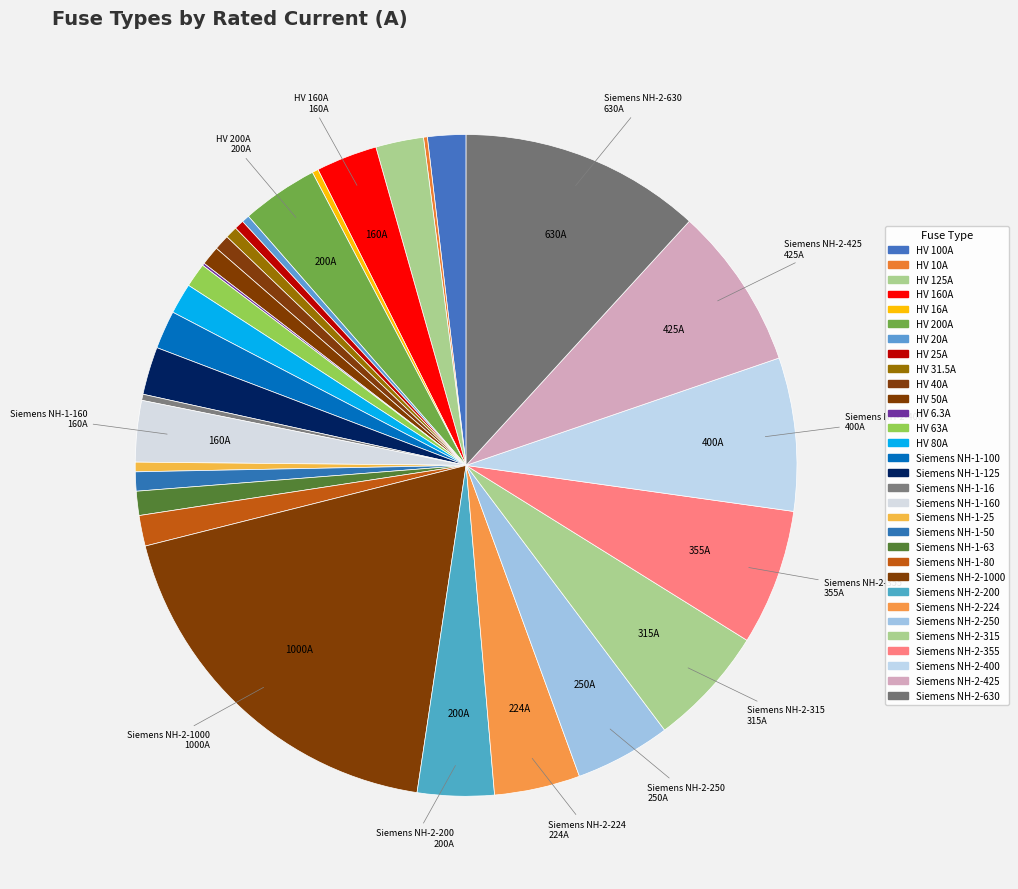

To the nearest percent, what is the difference between the largest and smallest slice percentages?

19%